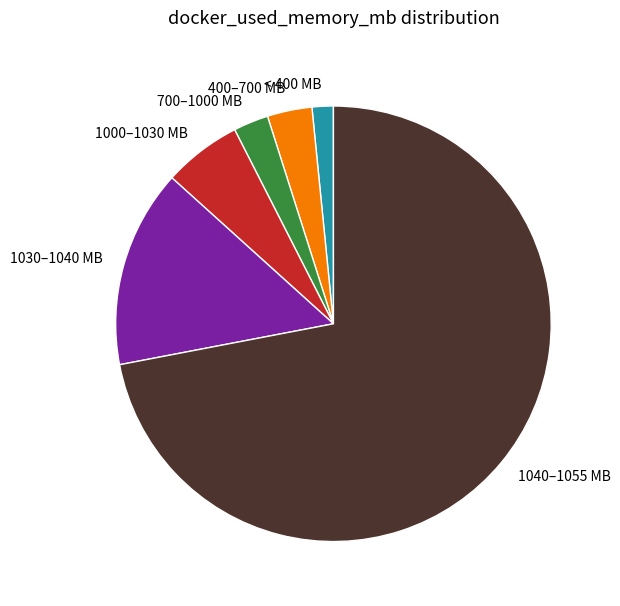

How many segments does this pie chart have?

6